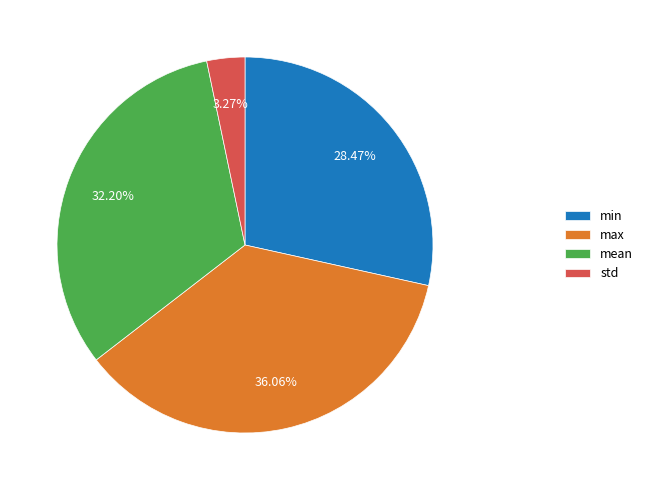

True or false: mean accounts for 32% of the total.

True